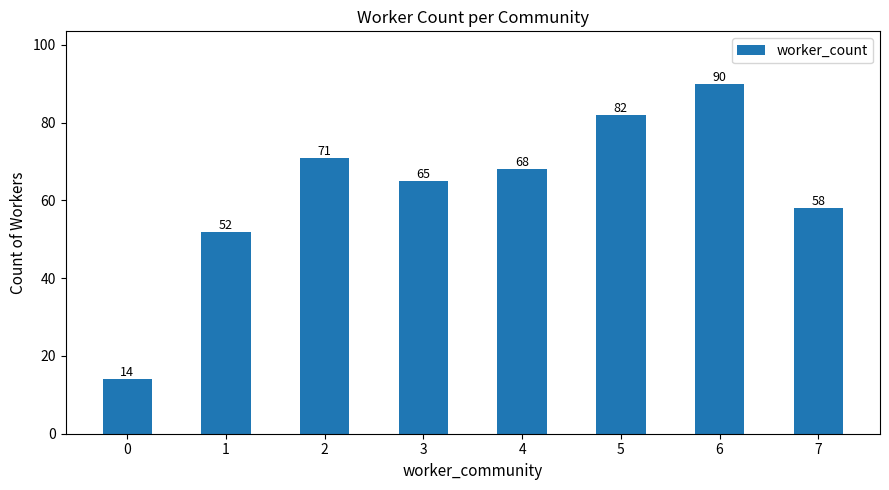

Between 1 and 6, which is larger?

6